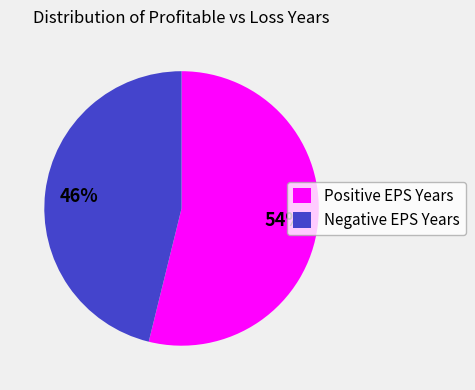

What is the smallest slice in the pie chart?

Negative EPS Years